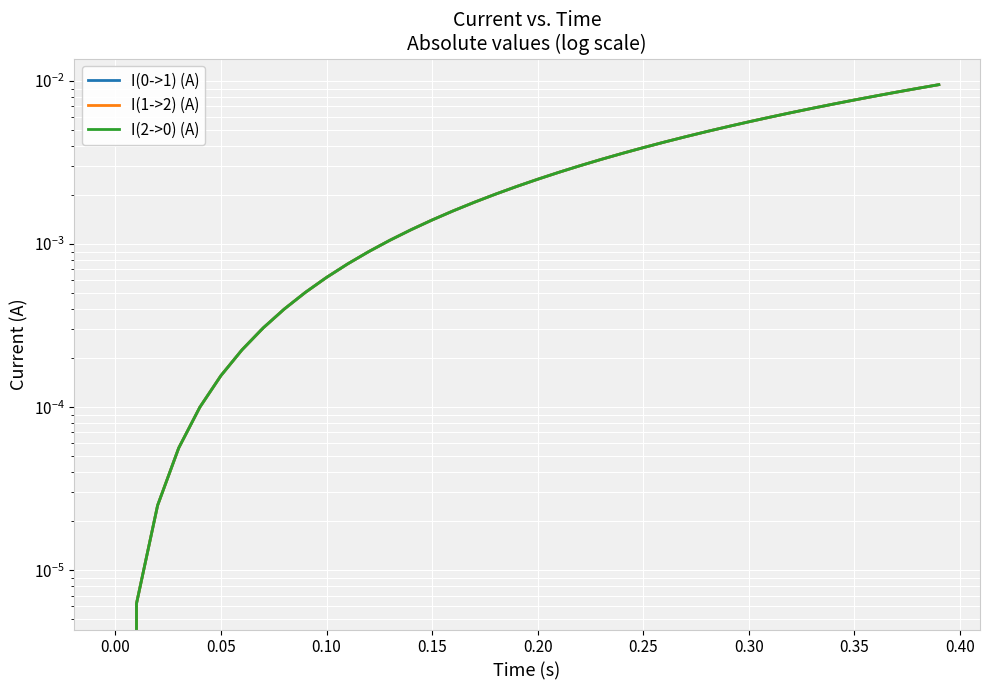

True or false: I(2->0) (A) has more than 2 points higher than both neighbors.

False